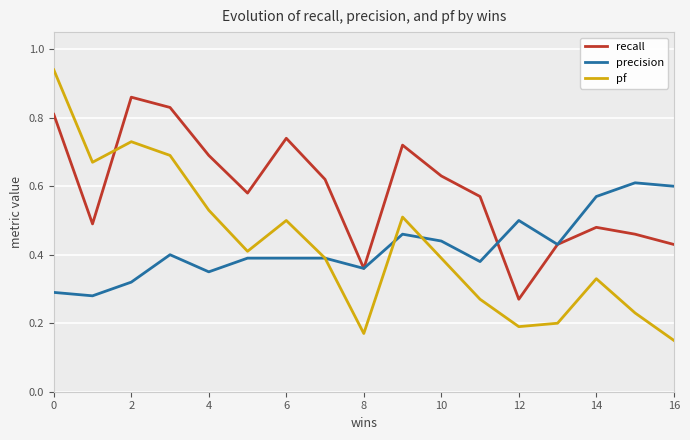

True or false: pf has more than 2 points higher than both neighbors.

True